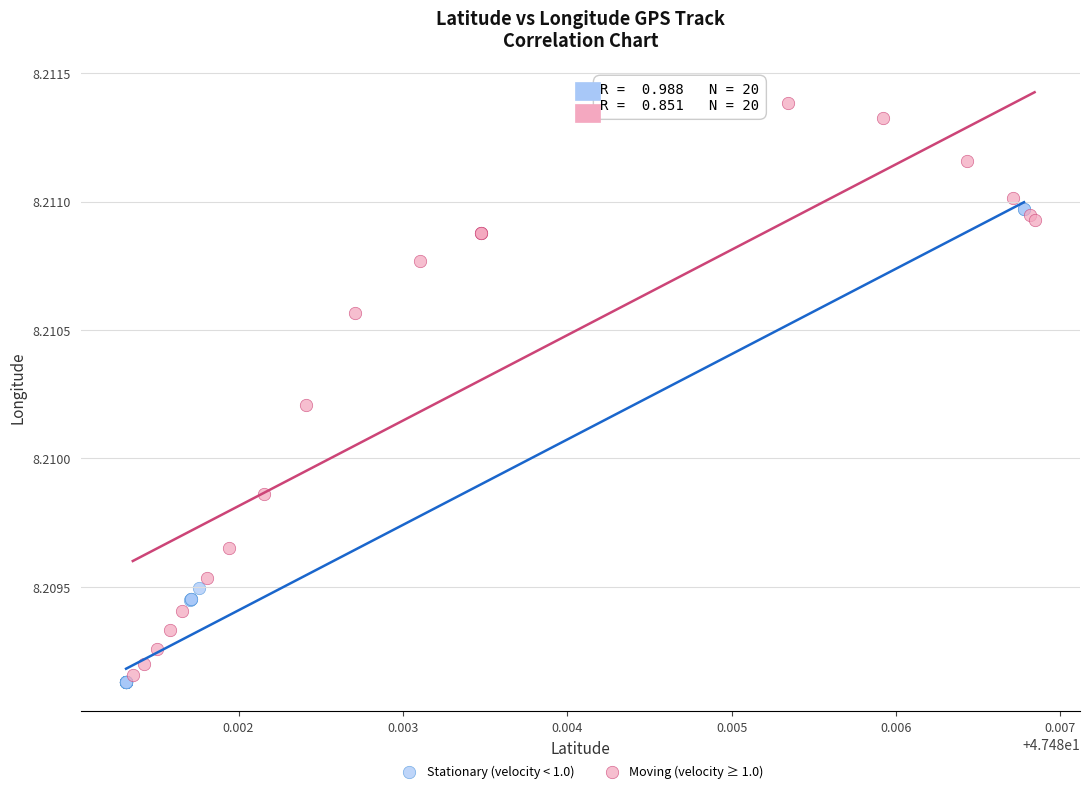

Which series has the largest Y range (max minus min)?

Moving (velocity ≥ 1.0)